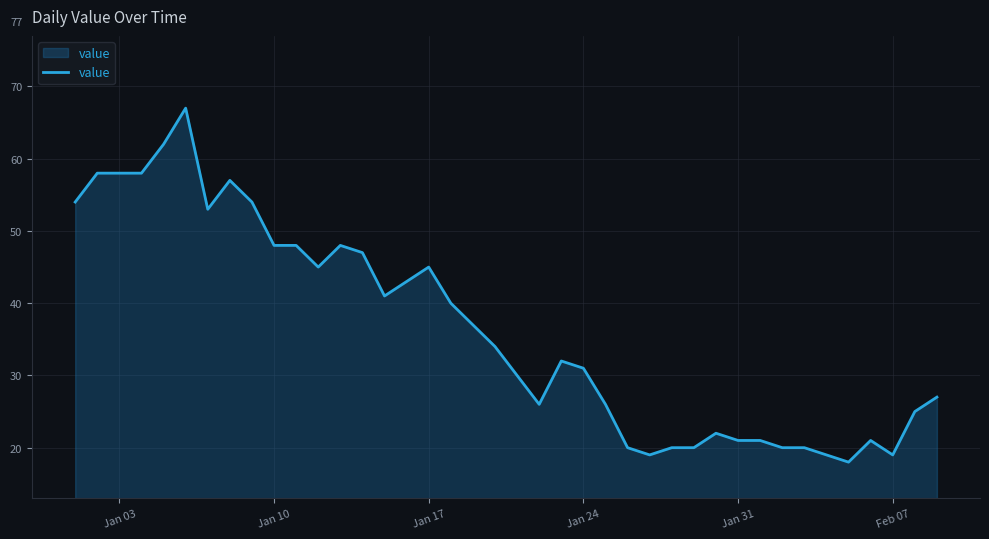

What is the difference between the maximum and minimum values?

49